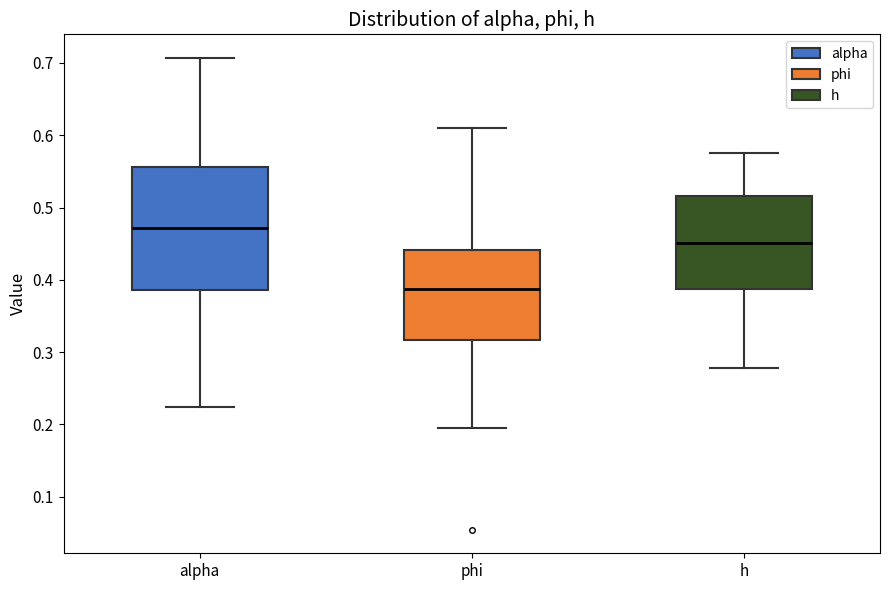

Where is the upper edge of the box for phi on the y-axis? The values are not printed on the chart, so give them approximately, as read against the axis.

0.44